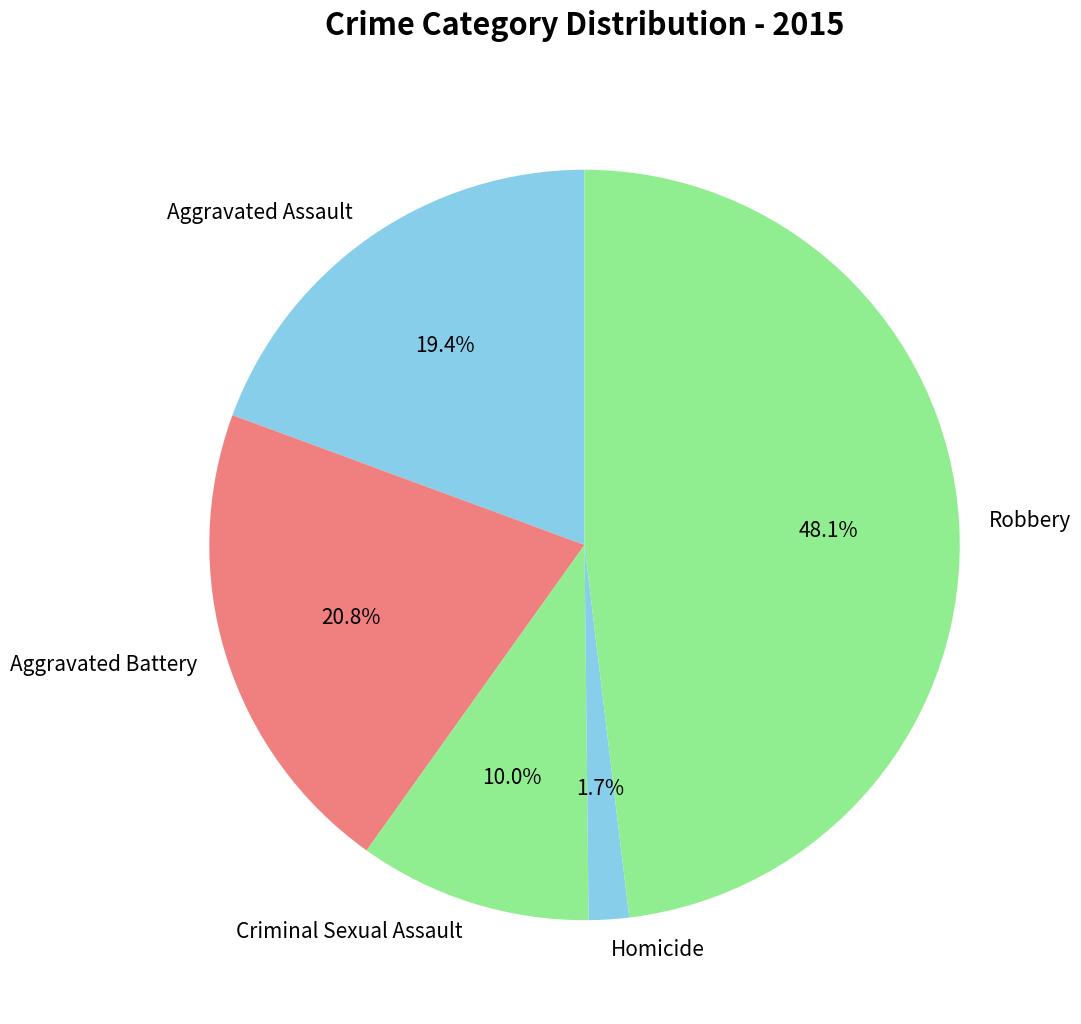

Is there a majority slice in this chart?

No